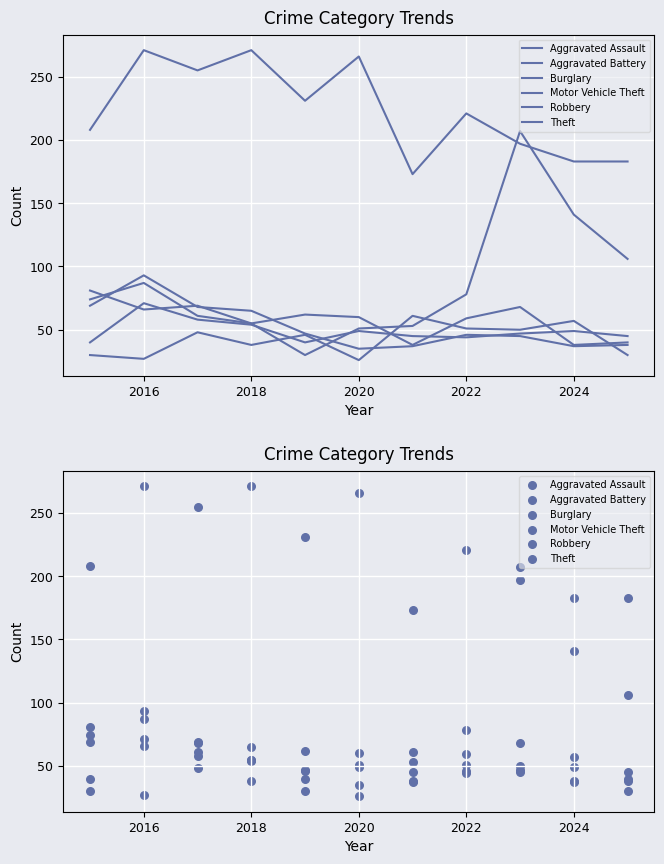

Which series reaches the maximum Y coordinate?

Theft